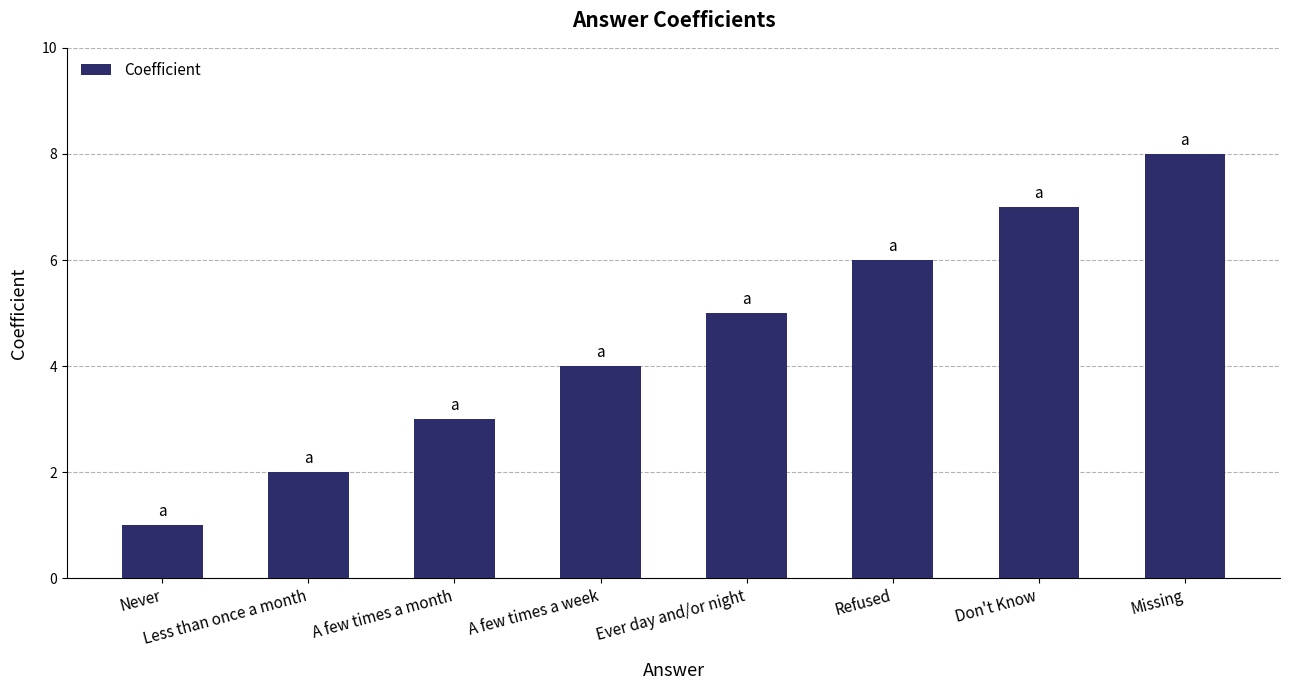

The chart shows a value of 8 at Ever day and/or night. True or false?

False